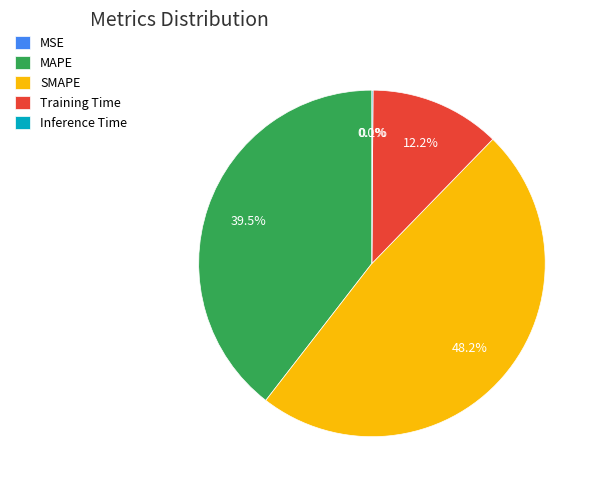

What percentage is NOT represented by Training Time?

87.8%